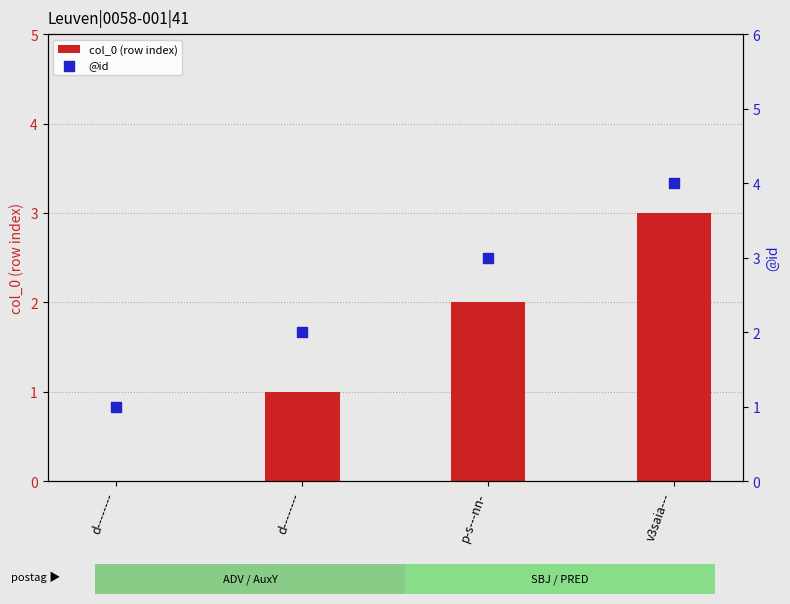

Which series has the widest spread of Y values?

col_0 (row index)